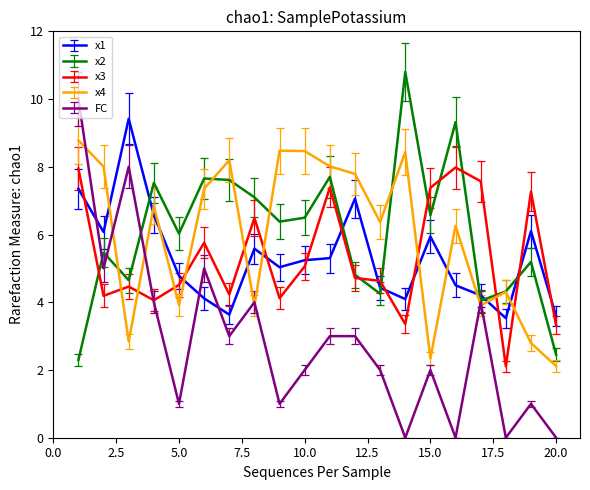

What is the minimum value for x1?

3.5